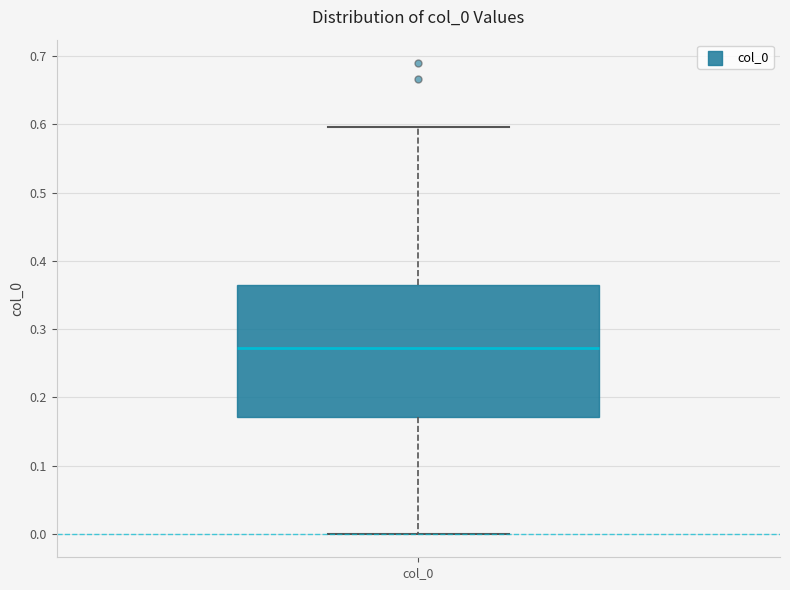

Transcribe this box plot: give where the median line is, the range the box spans, and where the two whiskers end, as read against the y-axis. The values are not printed on the chart, so give them approximately, as read against the axis.

median 0.27, box 0.17 to 0.36, whiskers 0.00 to 0.60